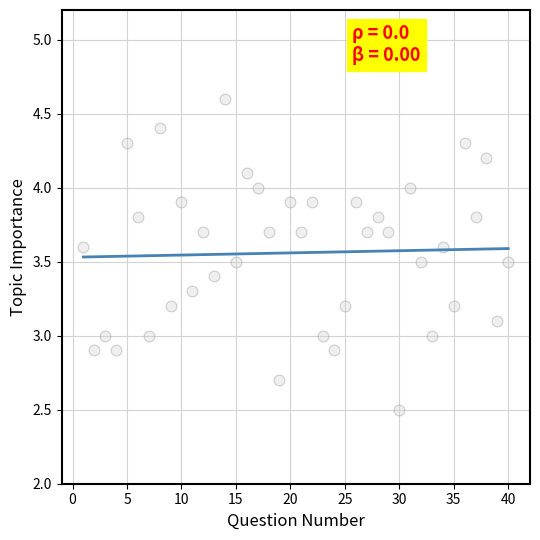

What is the range of X values (max minus min)?

39.0